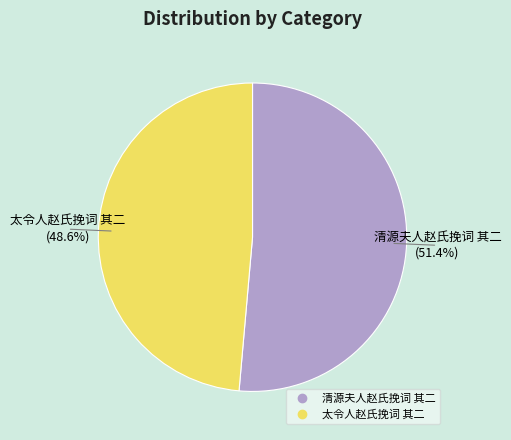

Between 太令人赵氏挽词 其二 and 清源夫人赵氏挽词 其二, which is larger?

清源夫人赵氏挽词 其二